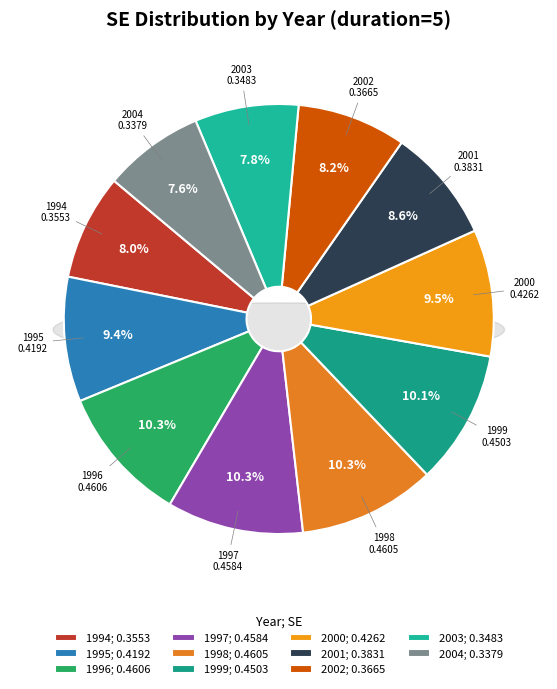

Combined, what portion of the pie is 1994 and 2003?

15.8%